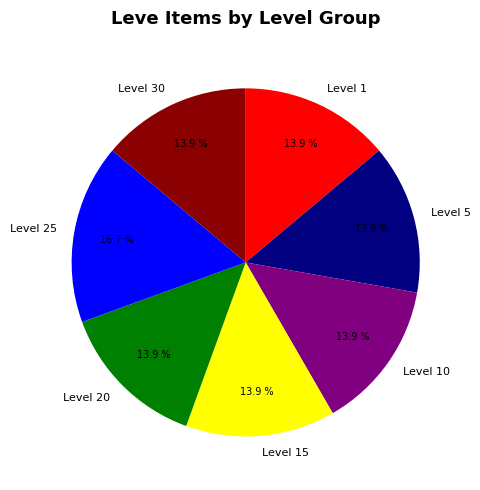

Approximately how many times larger is the value at Level 20 compared to Level 15?

1.0